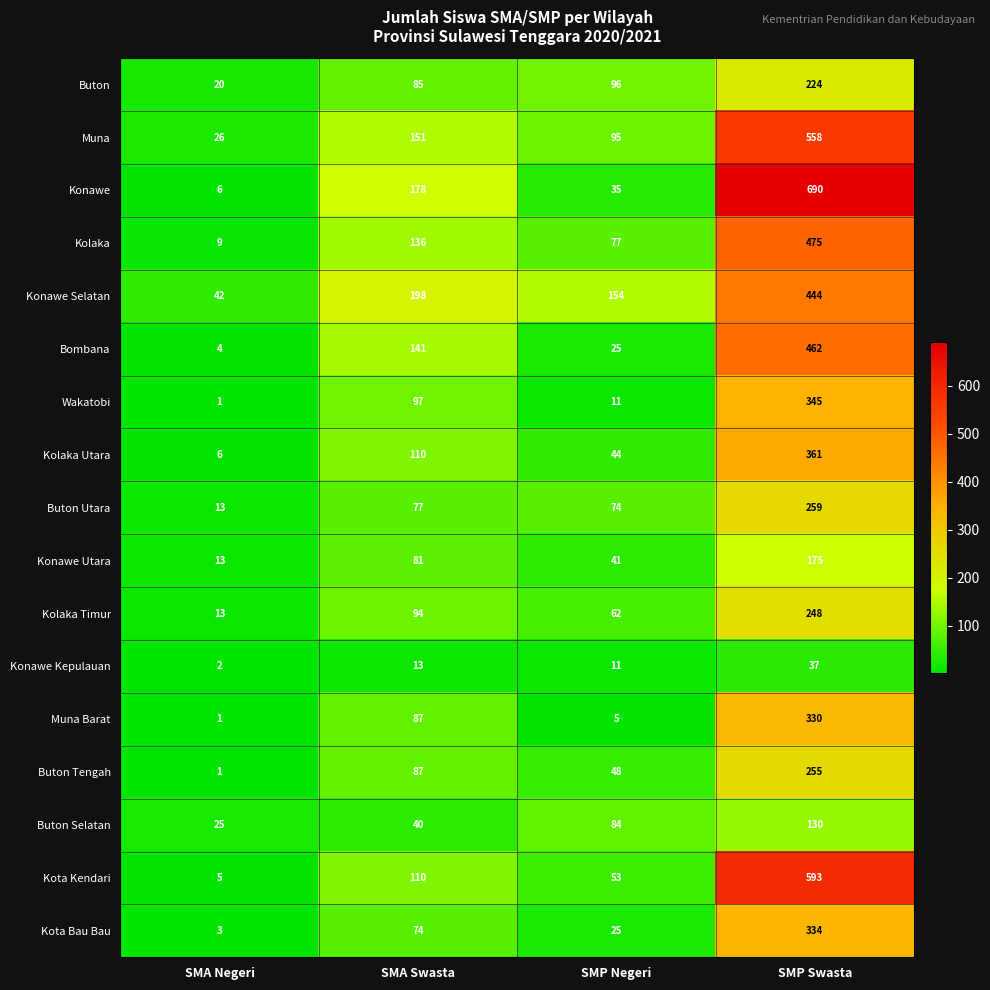

What is the average value of the Muna series?

208